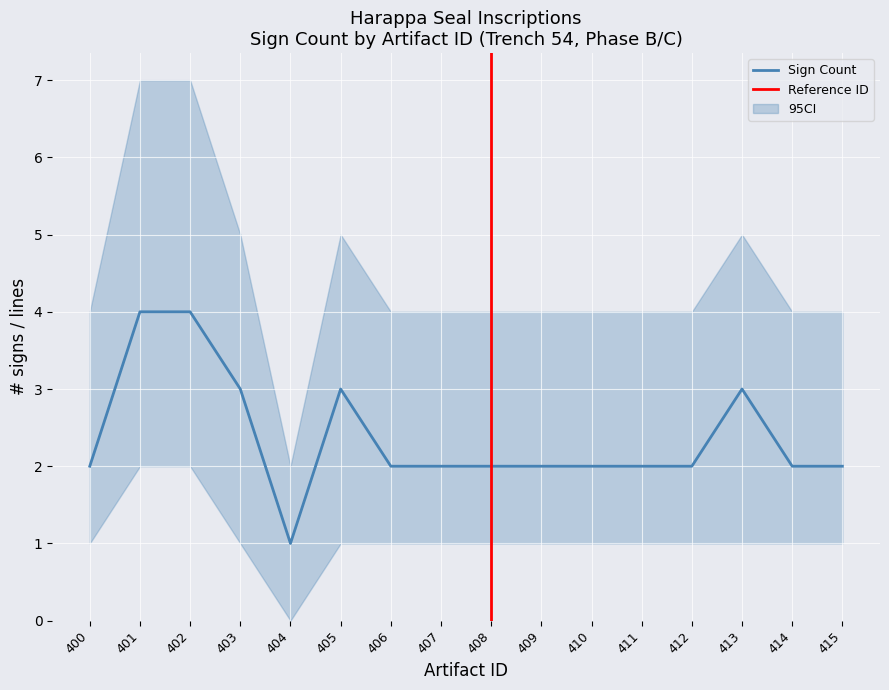

What is the highest value of the Sign Count series?

4